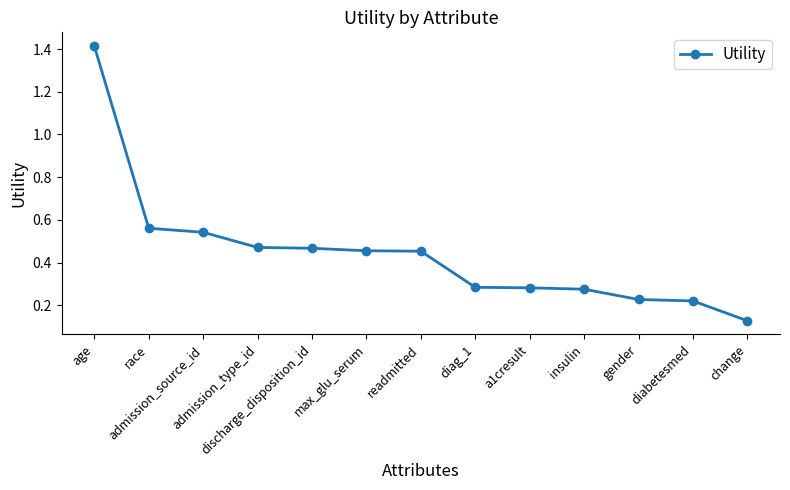

The value at age is 2.3. True or false?

False